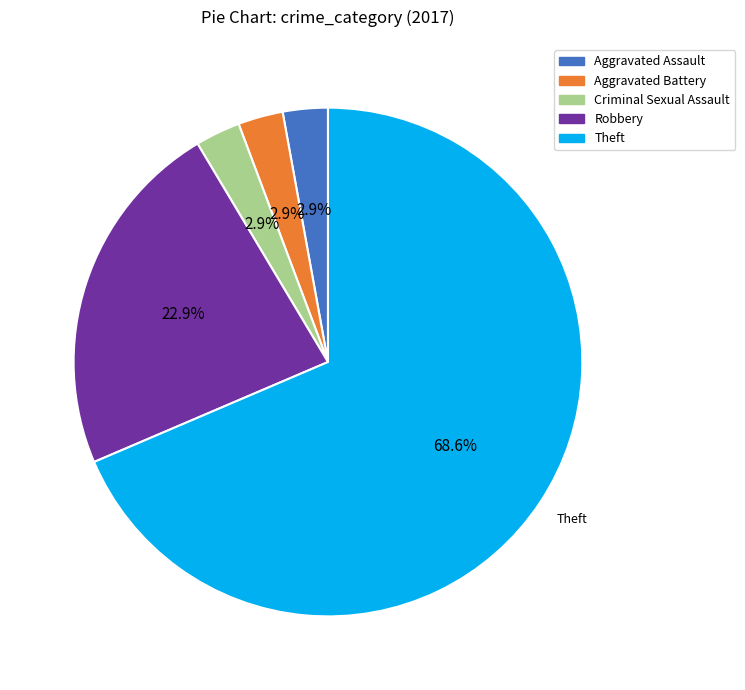

Is Robbery the majority of the pie?

No